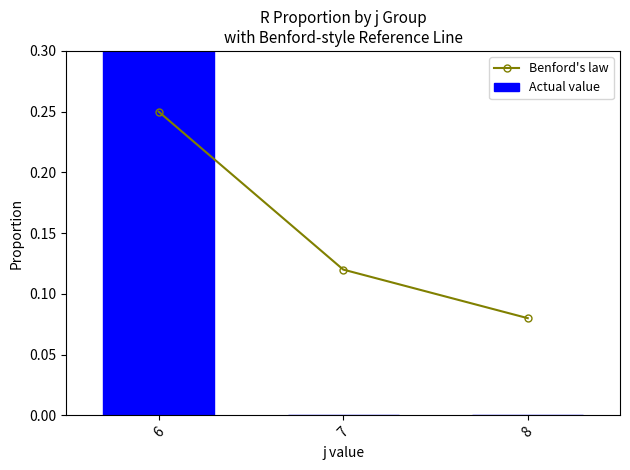

How many data points does each series have?

3